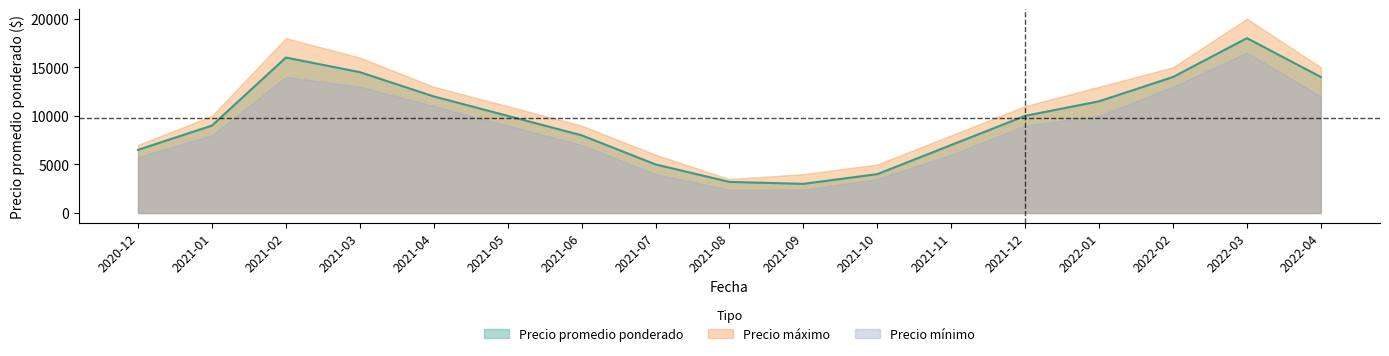

What is the maximum value shown in the chart?

20000